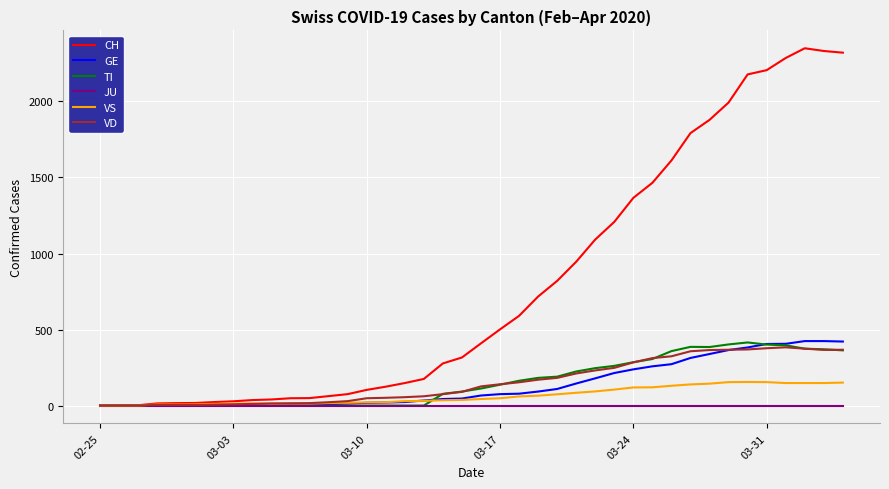

What is the greatest value displayed?

2350